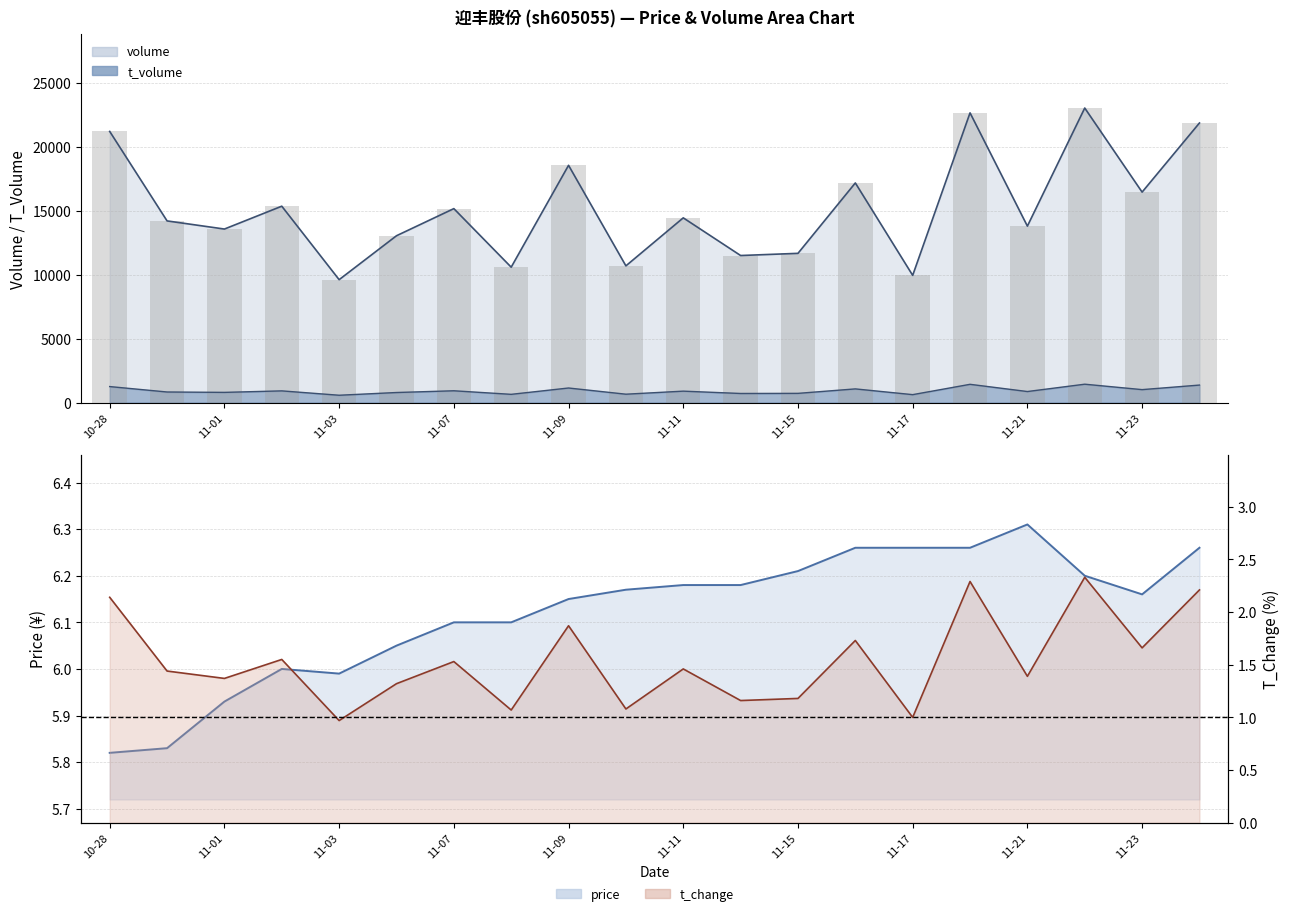

How many data points in t_change are above 1?

18